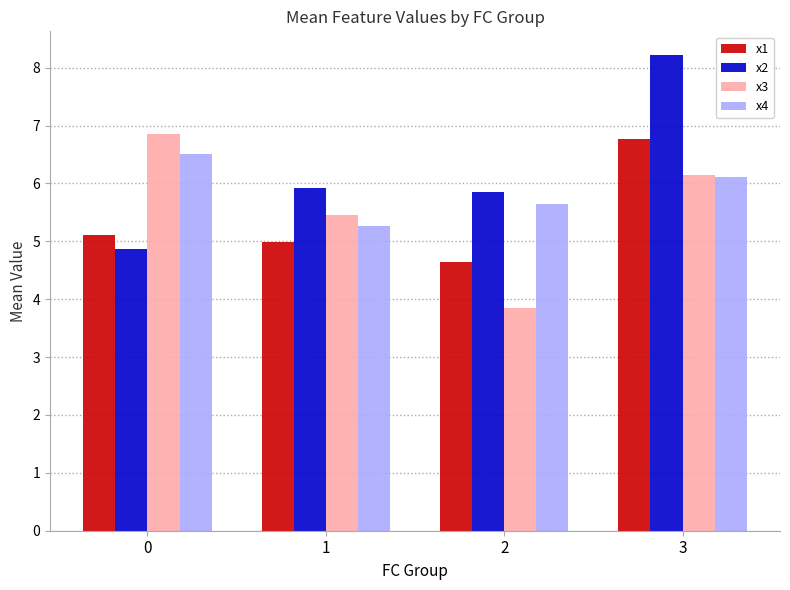

What is the spread (max minus min) of values at 3?

2.1